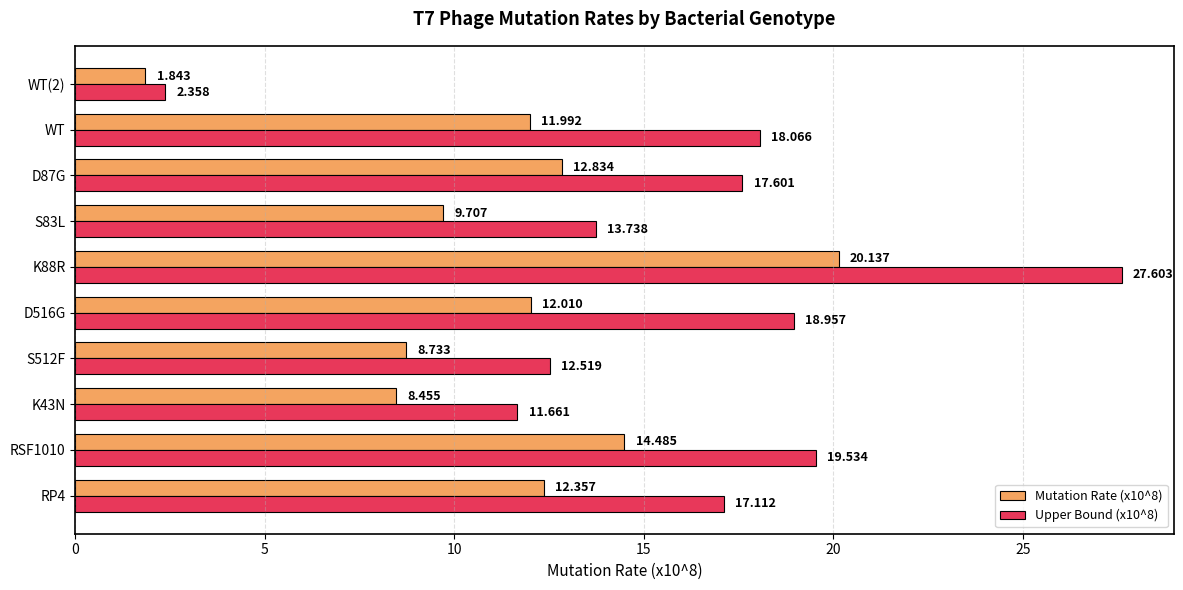

Is the value of Upper Bound (x10^8) at S512F greater than the value of Mutation Rate (x10^8) at K88R?

No